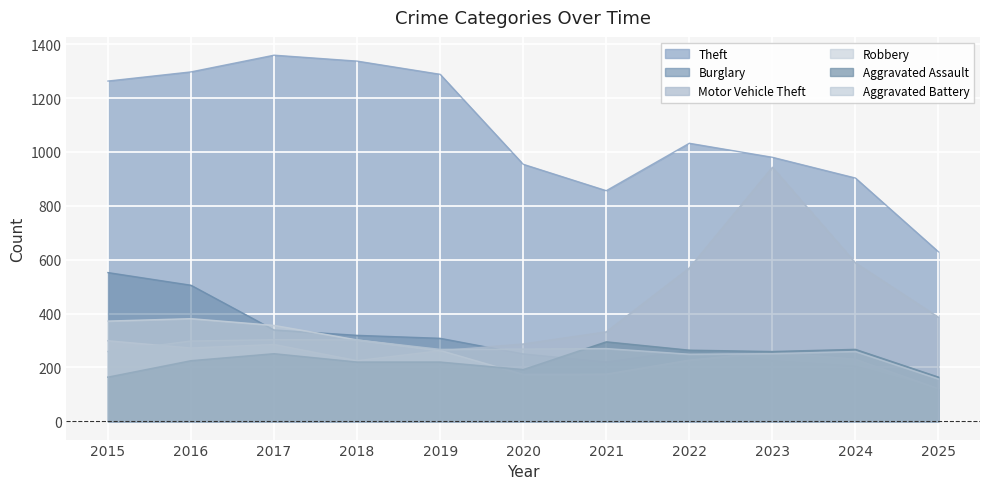

At which category is the sum across all series the highest?

2016